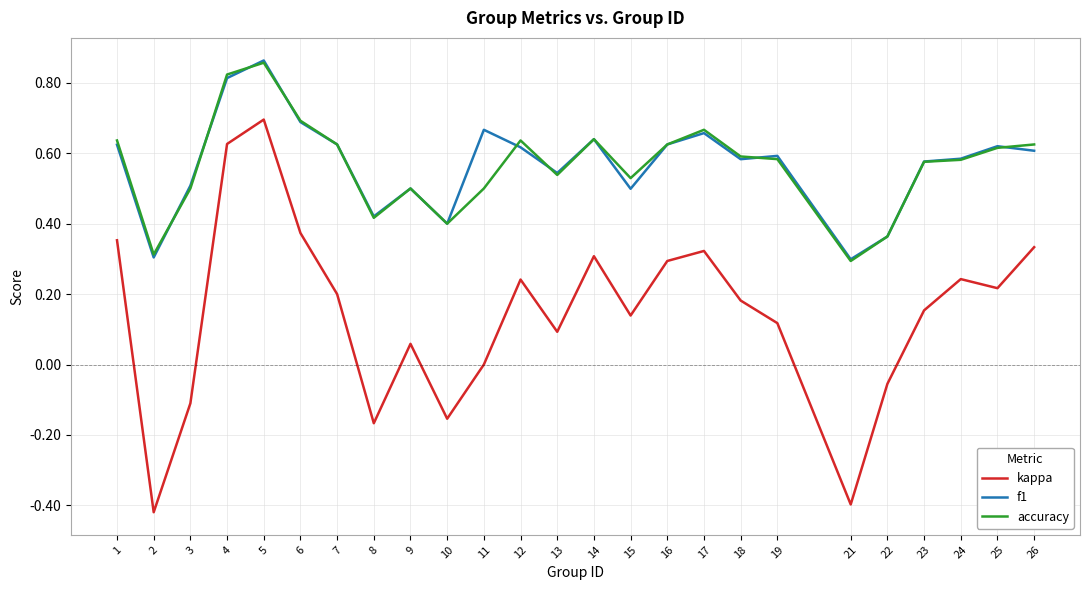

True or false: f1 has a value of 0.5 at 22.

False